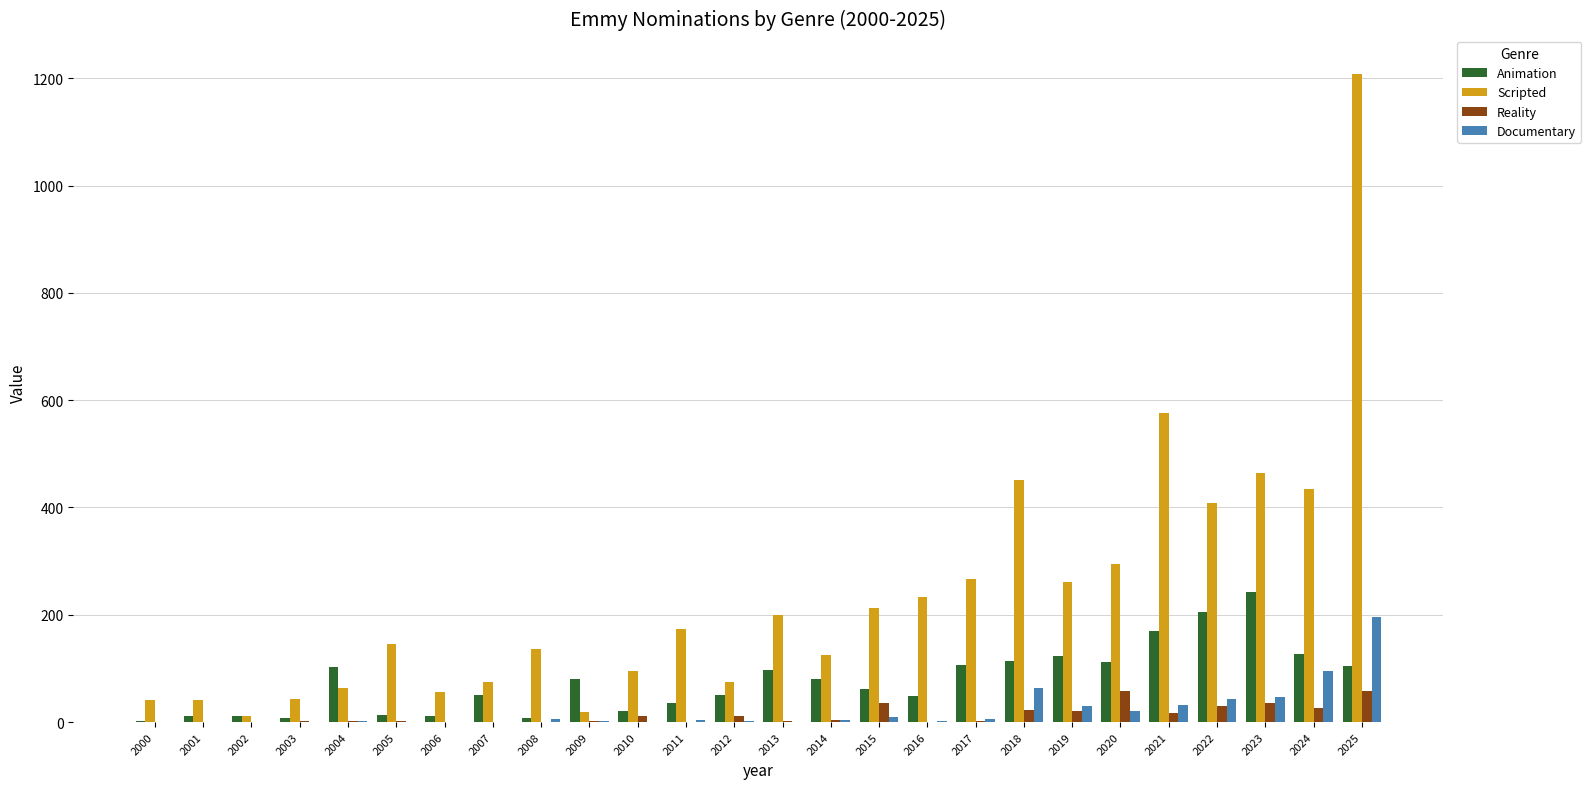

Which series changed the most between 2004 and 2017?

Scripted